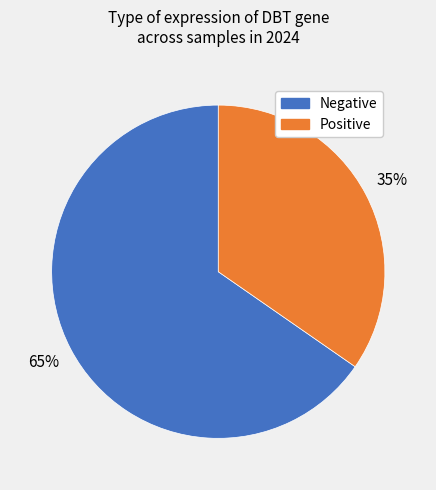

To the nearest percent, what is the average slice percentage?

50%